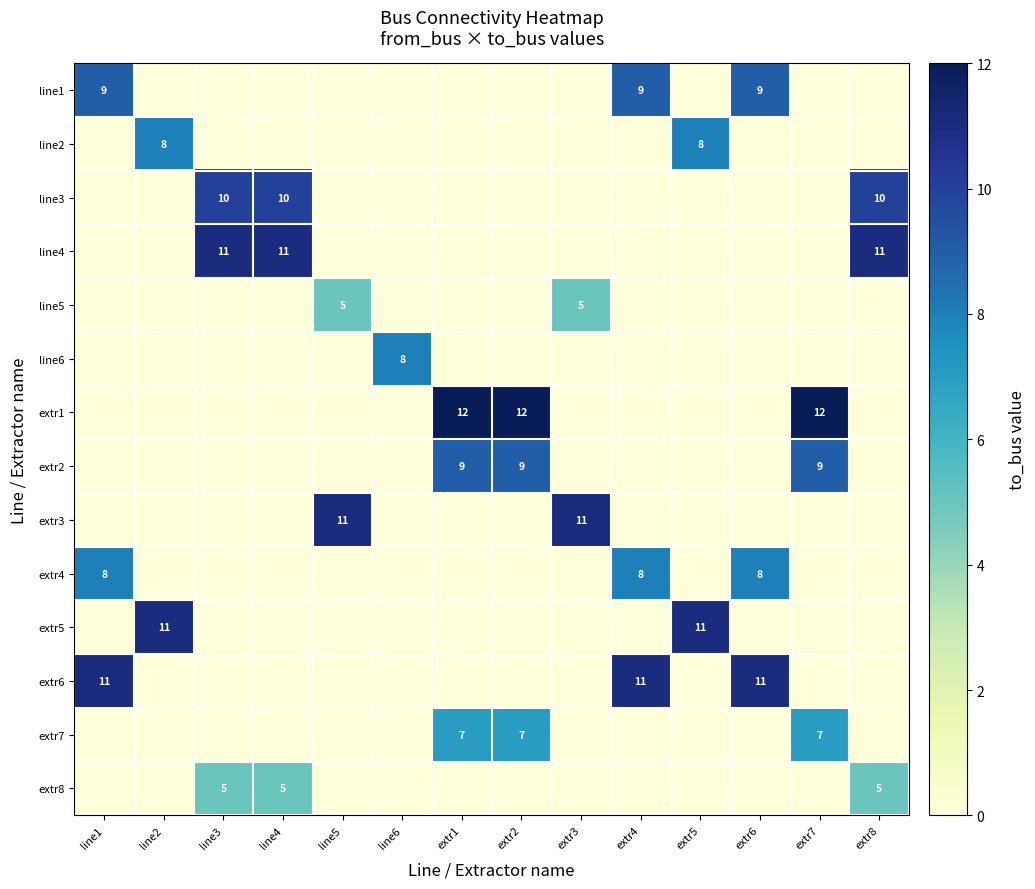

How many series are shown in this chart?

14